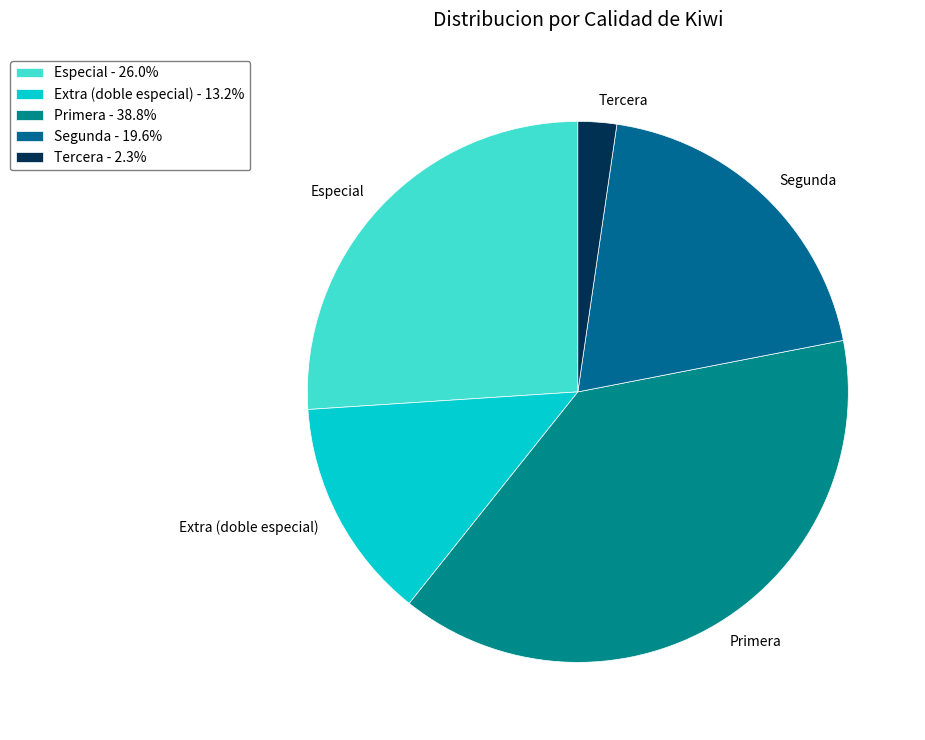

Do Tercera and Especial together represent more than half of the pie?

No